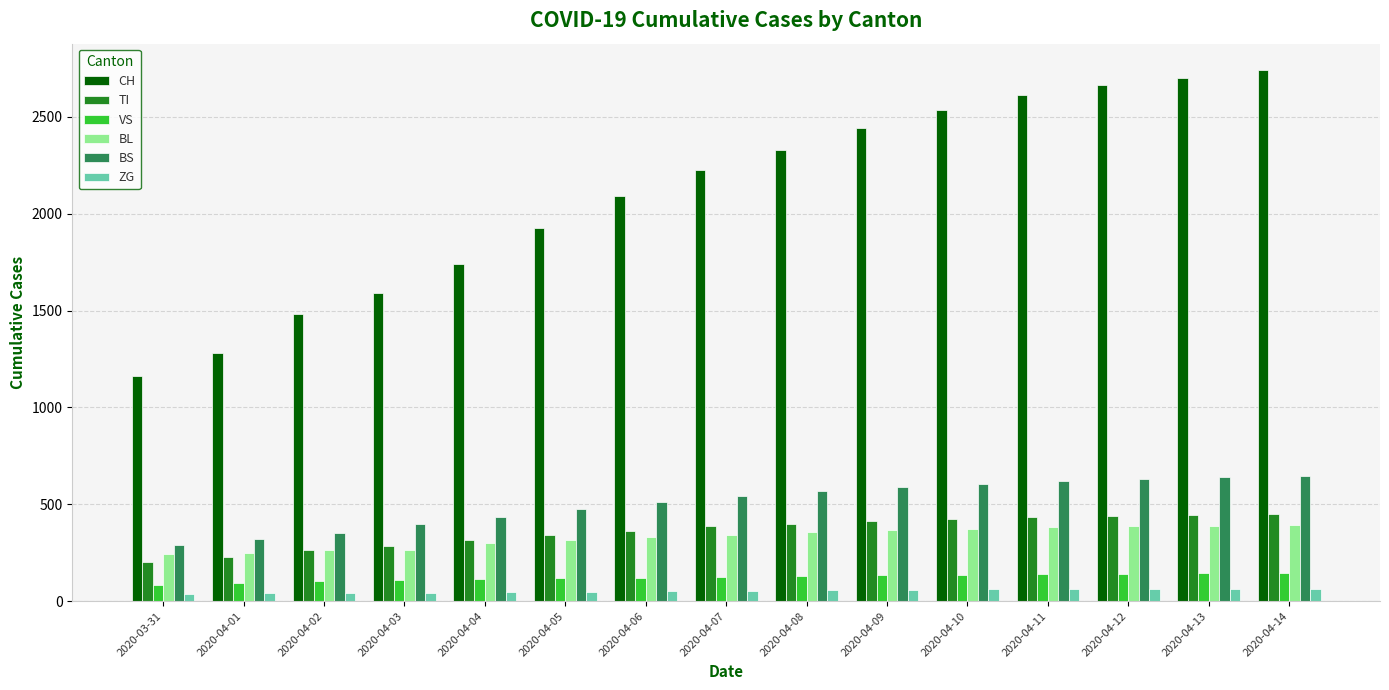

What is the average value of the CH series?

2101